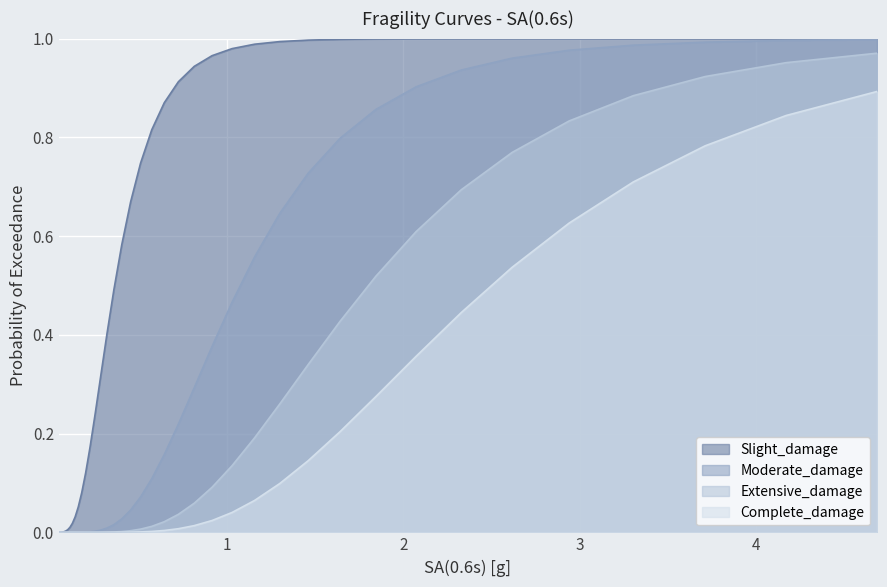

List the series in order of their overall mean, highest first.

Slight_damage, Moderate_damage, Extensive_damage, Complete_damage